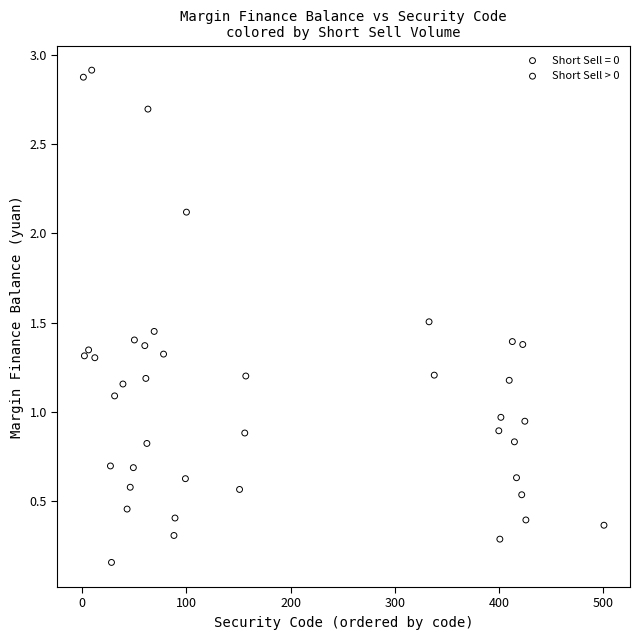

Which series reaches the maximum Y coordinate?

Short Sell = 0